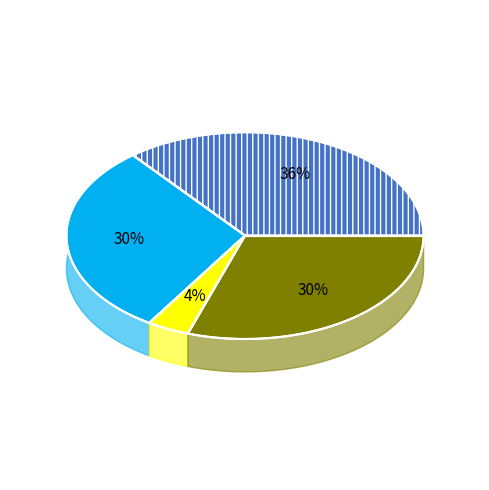

Is it true that 次韵张秀才题汪叔量挹秀亭 其一 is 19% of the pie?

False